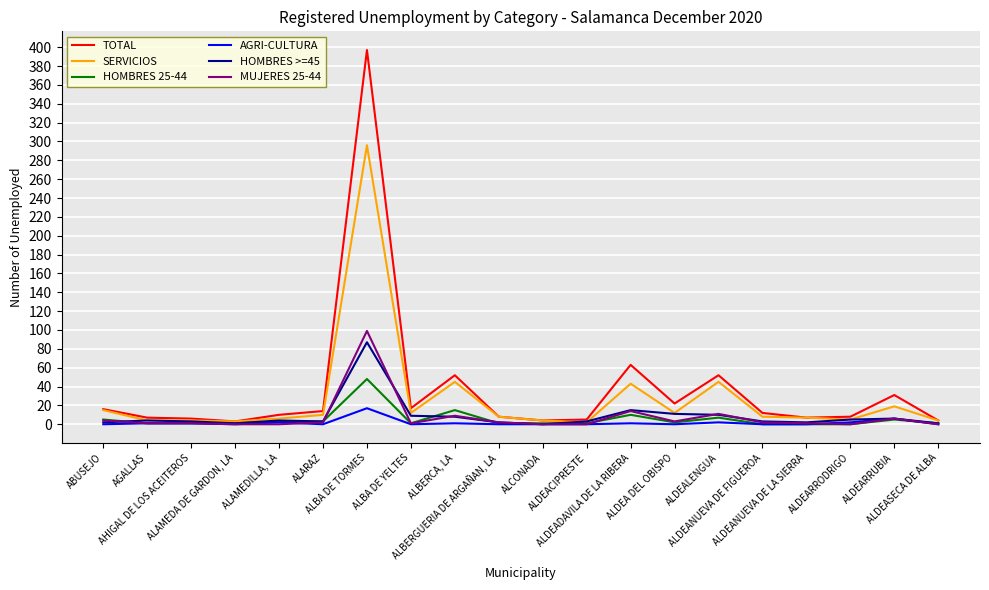

Where does the SERVICIOS series first go above 8?

ABUSEJO